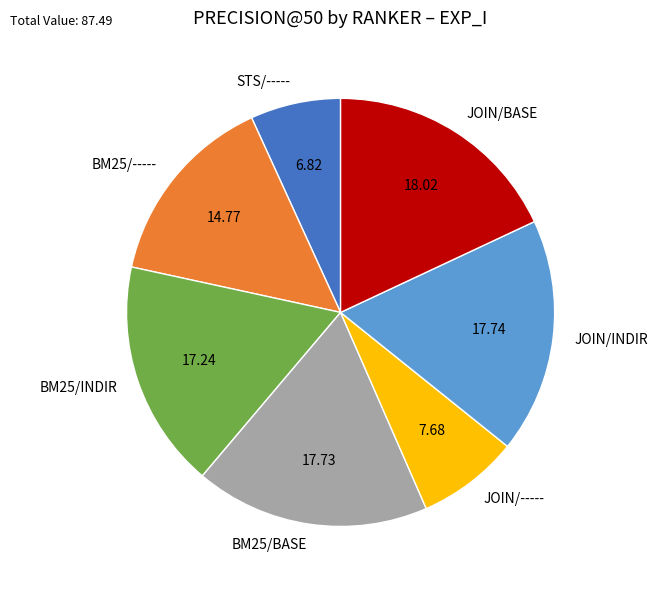

What is the smallest slice in the pie chart?

STS/-----